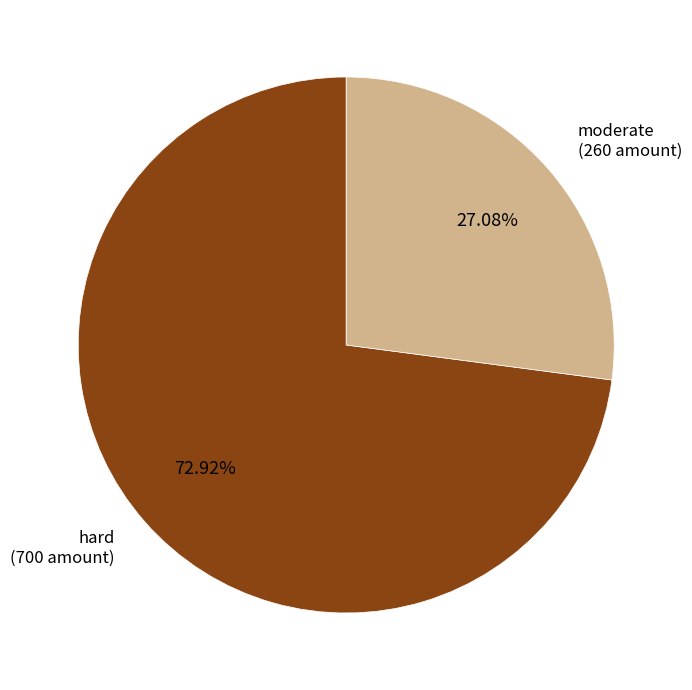

To the nearest percent, what is the difference between the moderate and hard slice percentages?

46%